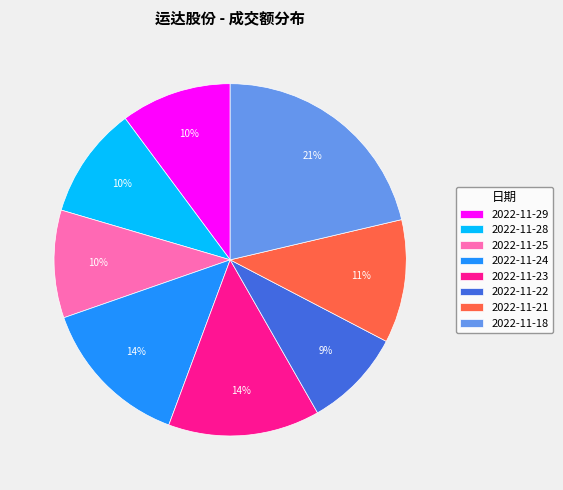

To the nearest percent, what is the average slice percentage?

12%